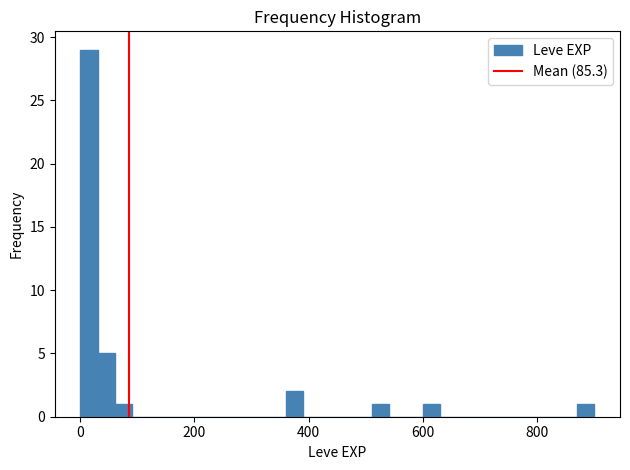

Around what value on the x-axis is the tallest bar? Give the approximate position of its centre, as read against the axis.

20